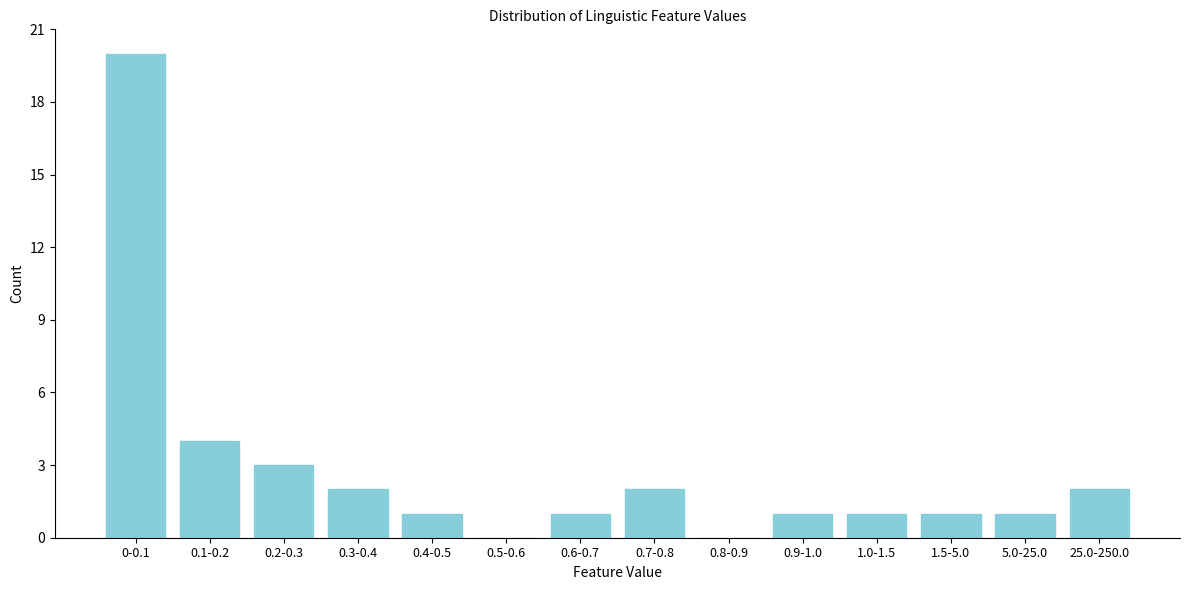

Reading left to right, list all the values displayed in this chart.

0-0.1=20	0.1-0.2=4	0.2-0.3=3	0.3-0.4=2	0.4-0.5=1	0.5-0.6=0	0.6-0.7=1	0.7-0.8=2	0.8-0.9=0	0.9-1.0=1	1.0-1.5=1	1.5-5.0=1	5.0-25.0=1	25.0-250.0=2